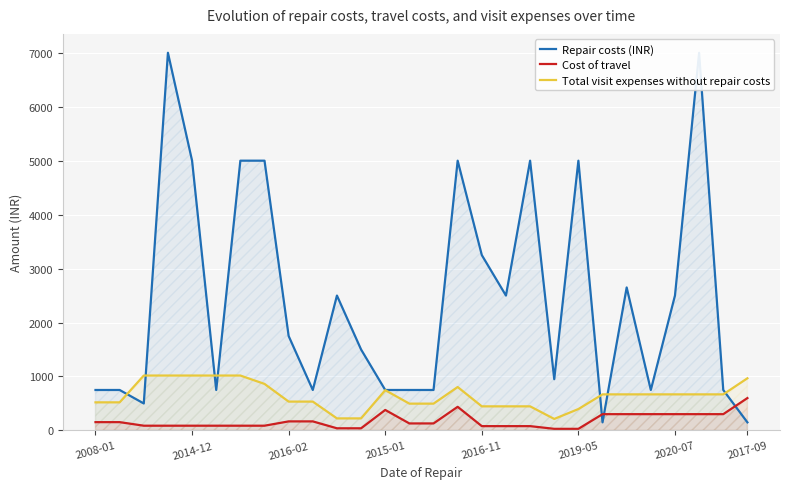

True or false: Cost of travel and Total visit expenses without repair costs intersect in this chart.

False